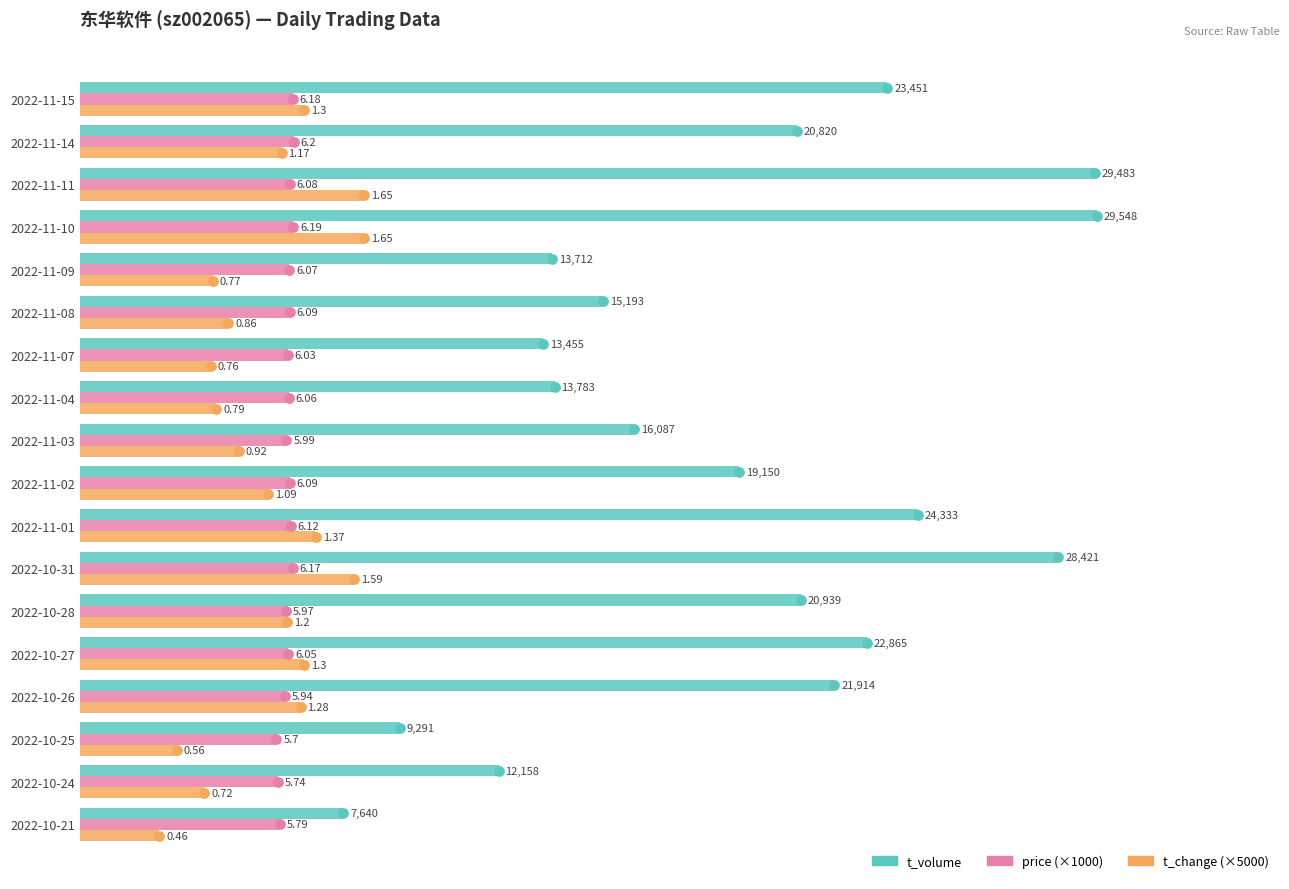

What are all the series names shown in the legend?

t_volume, price (×1000), t_change (×5000)